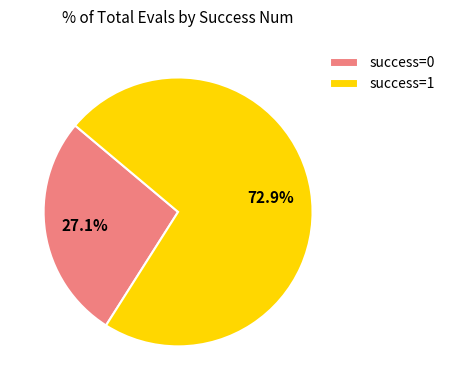

What portion of the pie excludes success=0?

72.9%